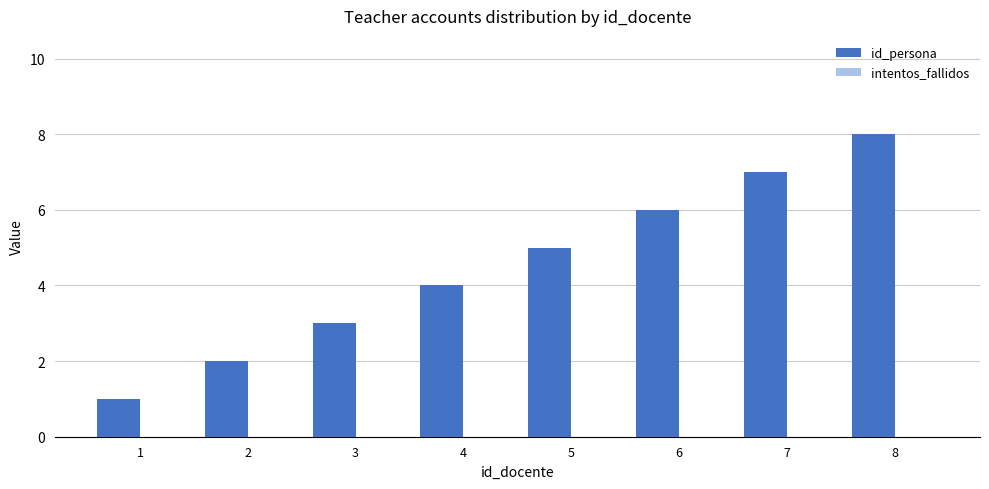

Count the number of categories in the chart.

8